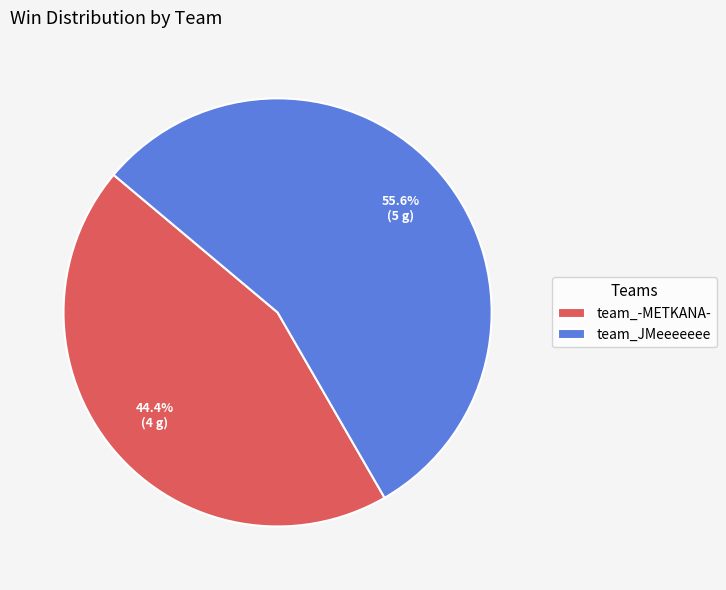

True or false: team_-METKANA- accounts for 34% of the total.

False